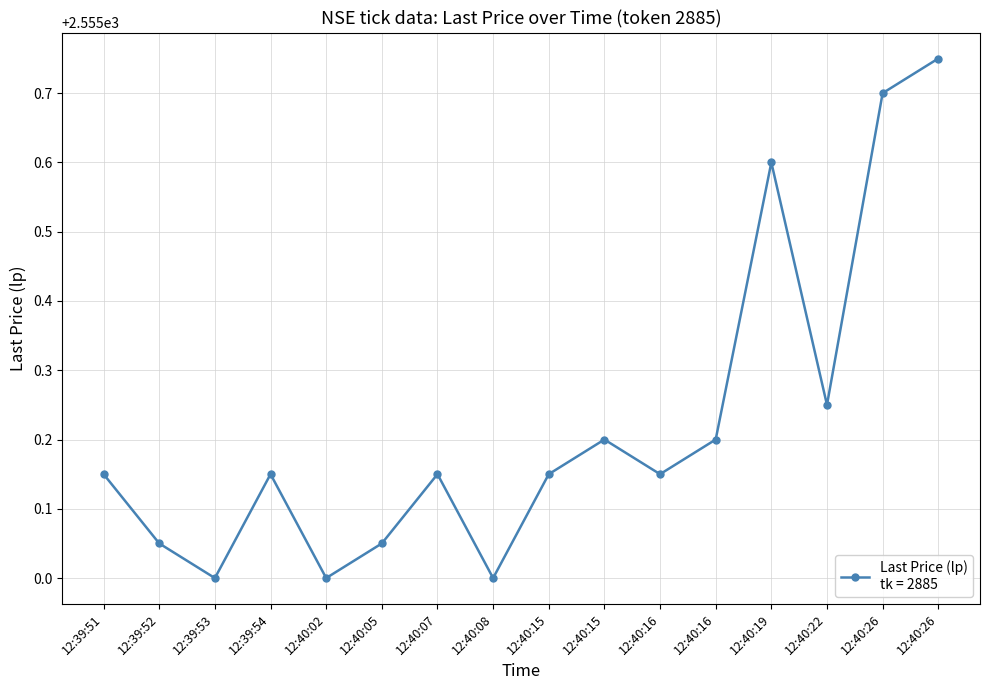

How many categories are shown in the chart?

16